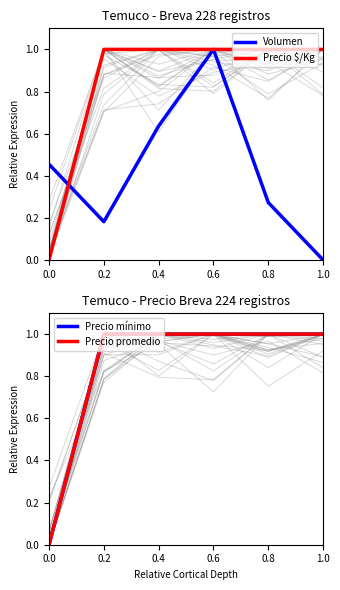

How many values in Precio mínimo are above zero?

5